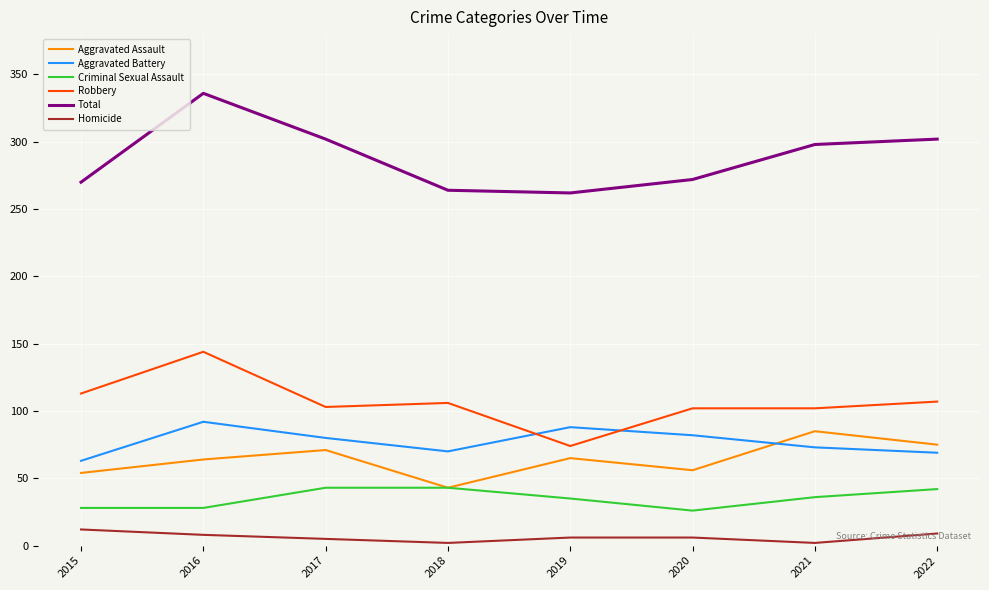

True or false: Homicide and Aggravated Battery intersect in this chart.

False